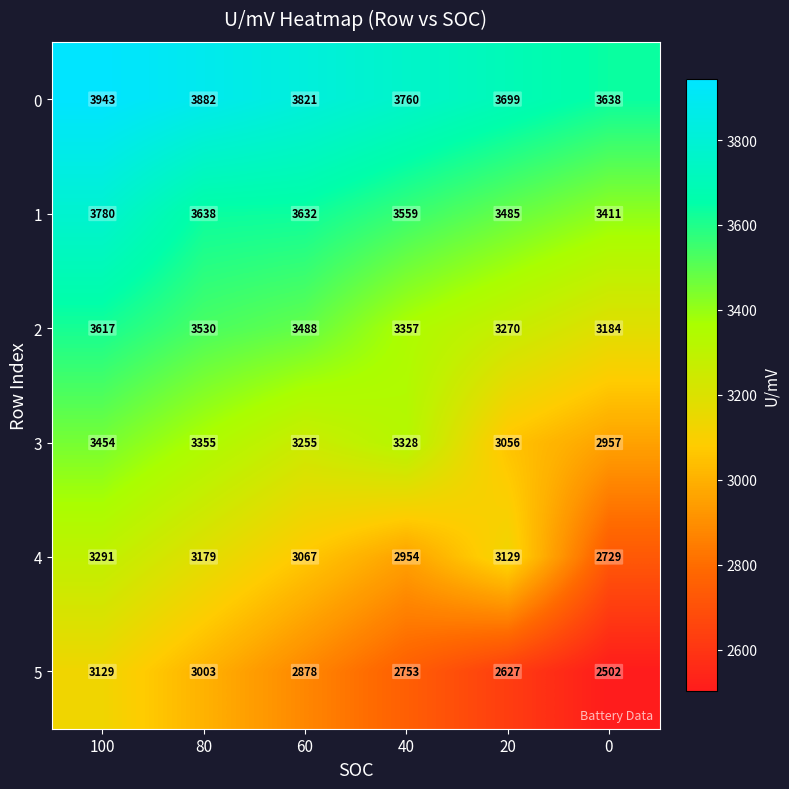

True or false: 1 has a value of 3632 at 60.

True